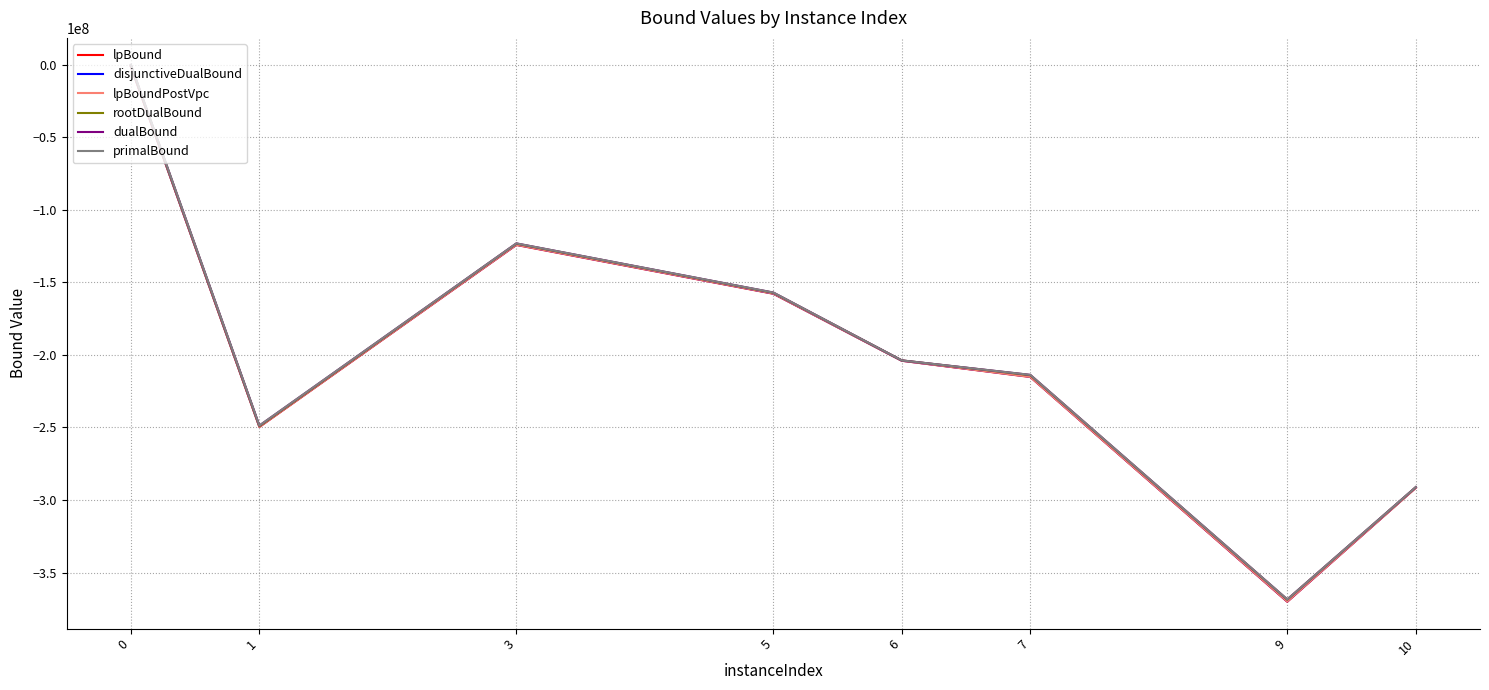

What is the difference between the maximum and minimum values in the lpBoundPostVpc series?

368742613.0